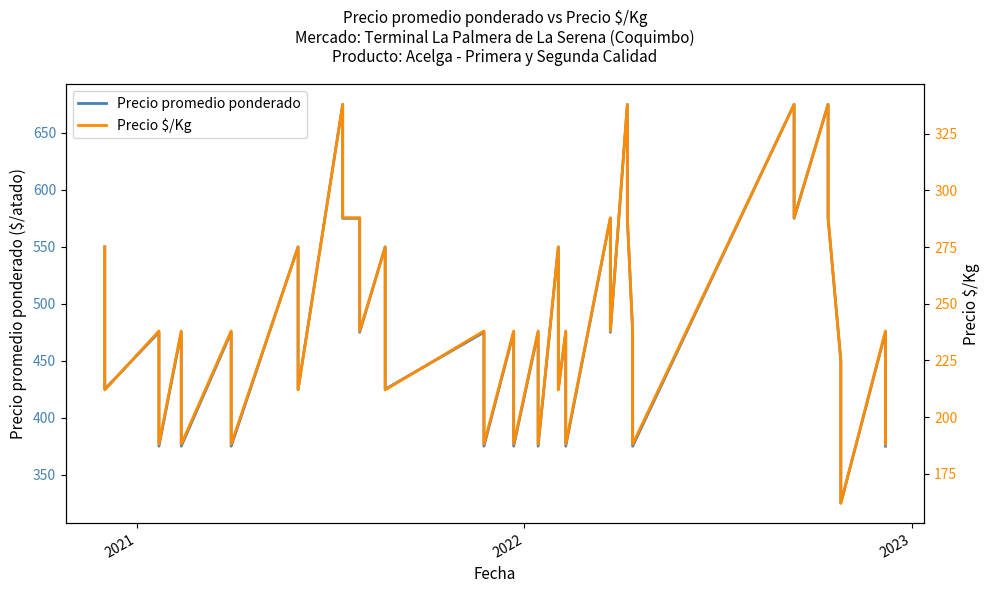

Is it true that Precio $/Kg equals 481 at 11?

False